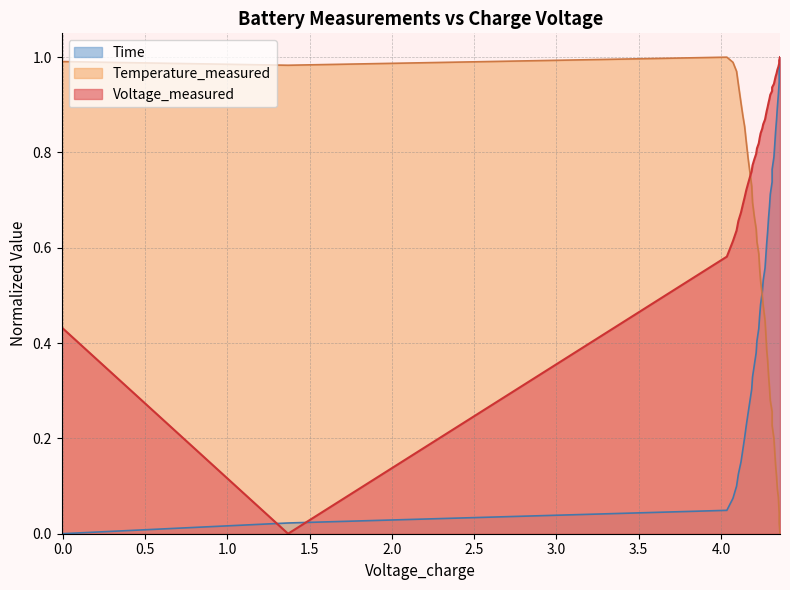

How many lines are shown in the chart?

3